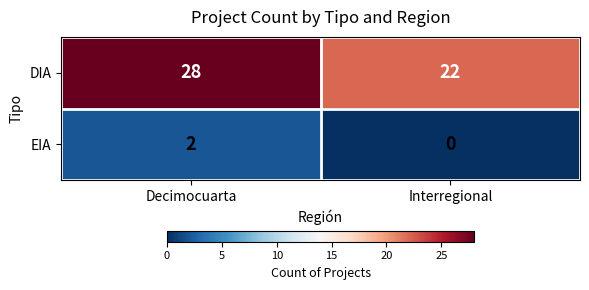

Between Decimocuarta and Interregional, which series saw the biggest shift?

DIA